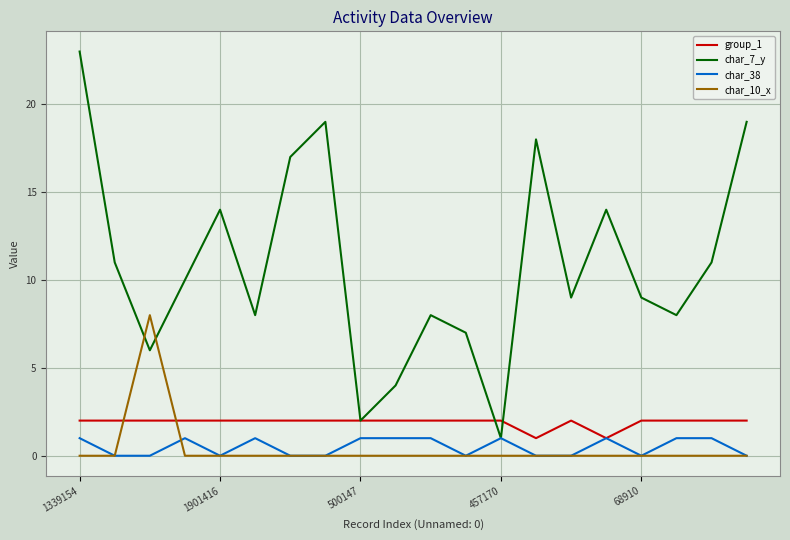

Count the number of data series in this chart.

4